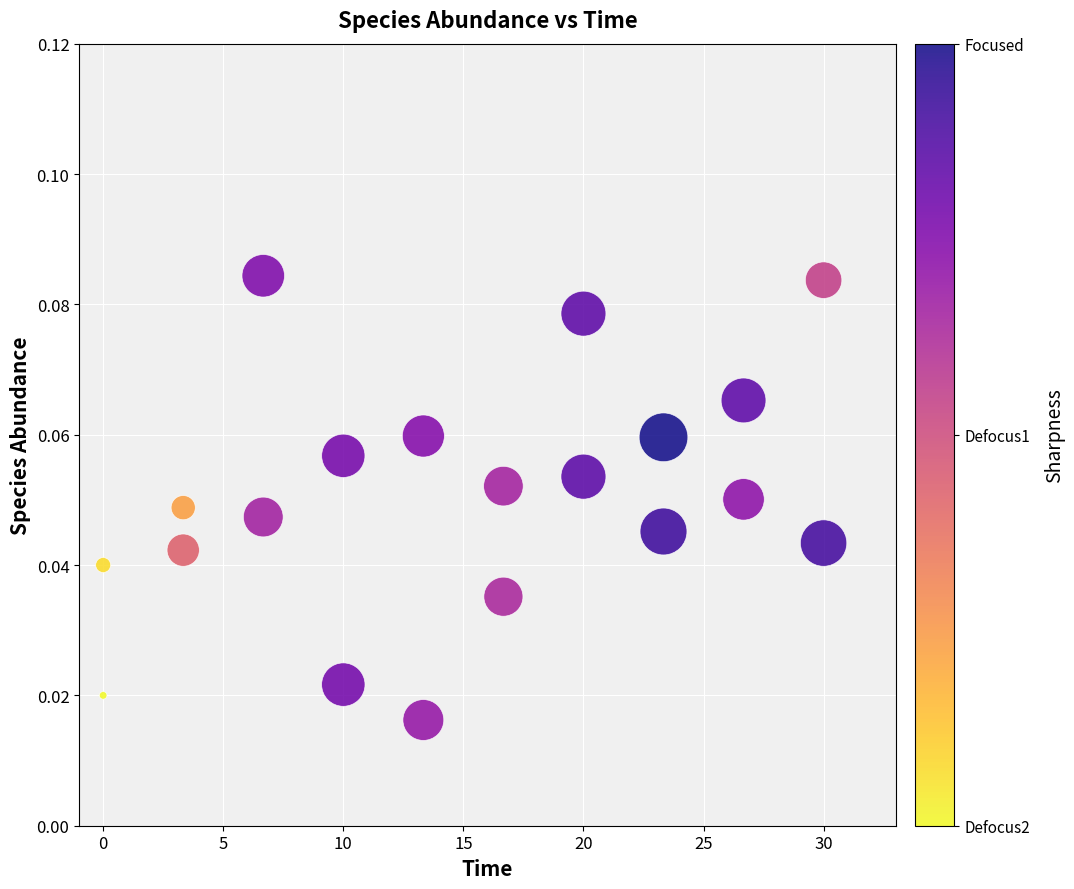

What is the range of X values (max minus min)?

30.0